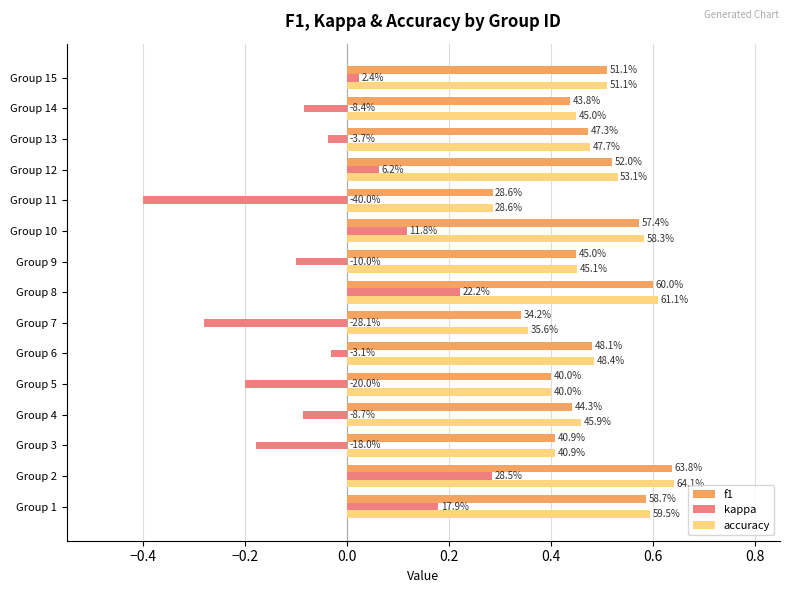

What are all the series names shown in the legend?

f1, kappa, accuracy